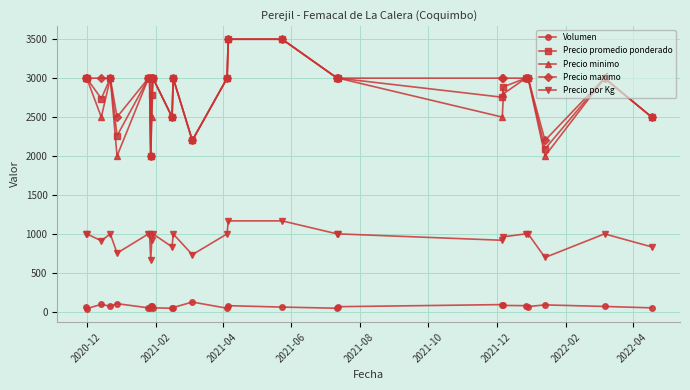

True or false: Precio por Kg and Precio maximo intersect in this chart.

False